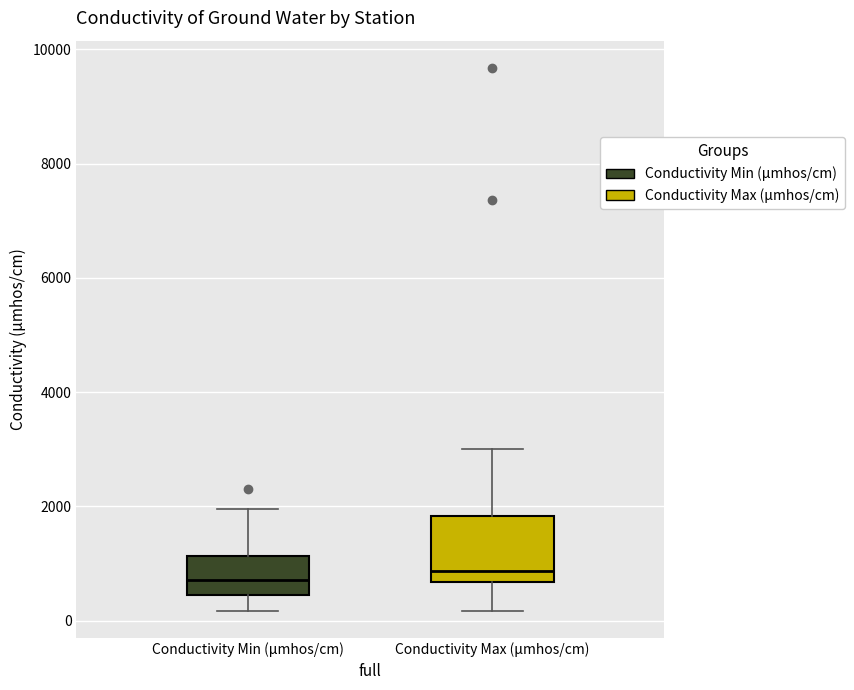

Reading left to right, transcribe this box plot: for each box, give where its median line is, the range the box spans, and where its two whiskers end, as read against the y-axis. The values are not printed on the chart, so give them approximately, as read against the axis.

Conductivity Min (μmhos/cm): median 800, box 400 to 1200, whiskers 200 to 2000
Conductivity Max (μmhos/cm): median 800, box 600 to 1800, whiskers 200 to 3000